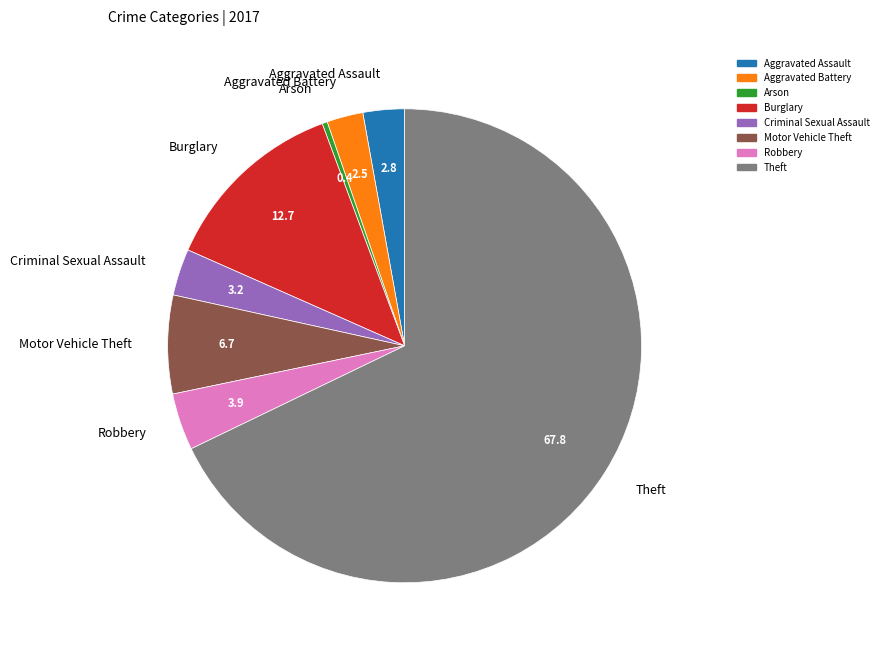

Which category has the biggest portion of the pie?

Theft